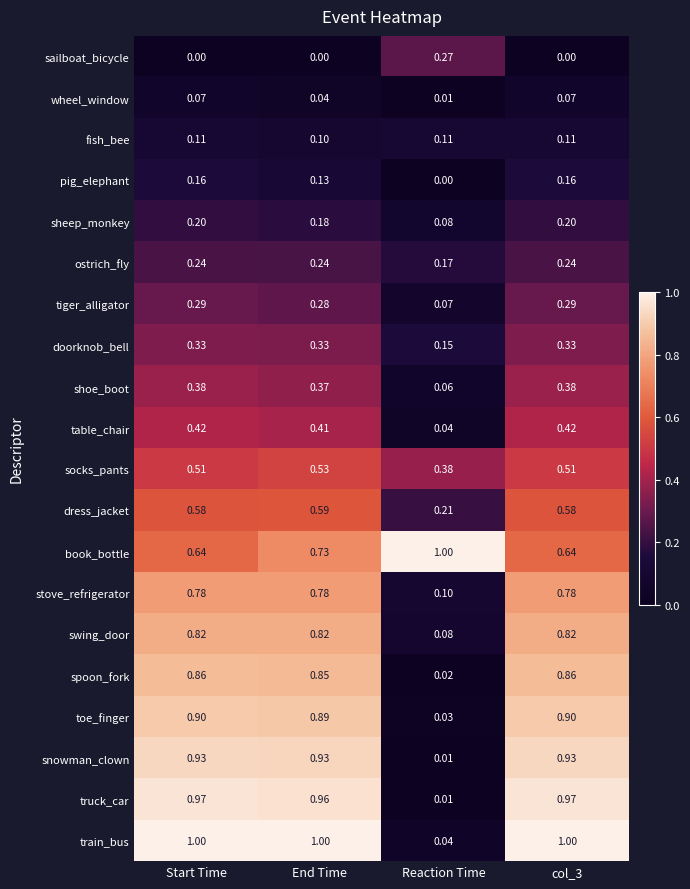

Is the value of pig_elephant at col_3 greater than the value of shoe_boot at Reaction Time?

Yes